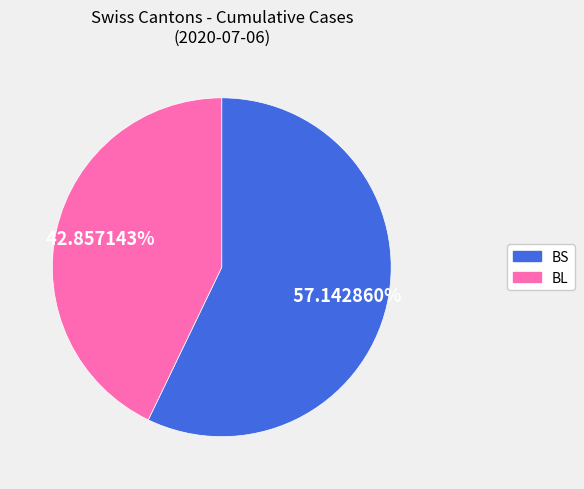

Does BL represent more than half of the total?

No